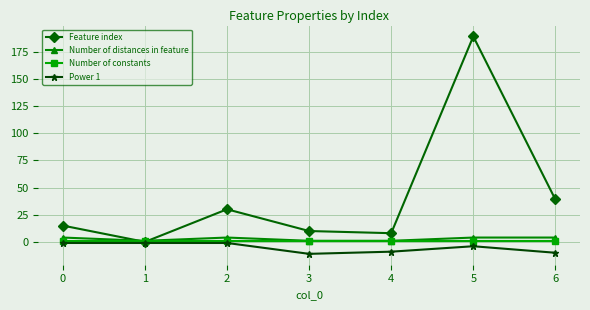

At 0, list the series in order from smallest to largest.

Power 1, Number of constants, Number of distances in feature, Feature index